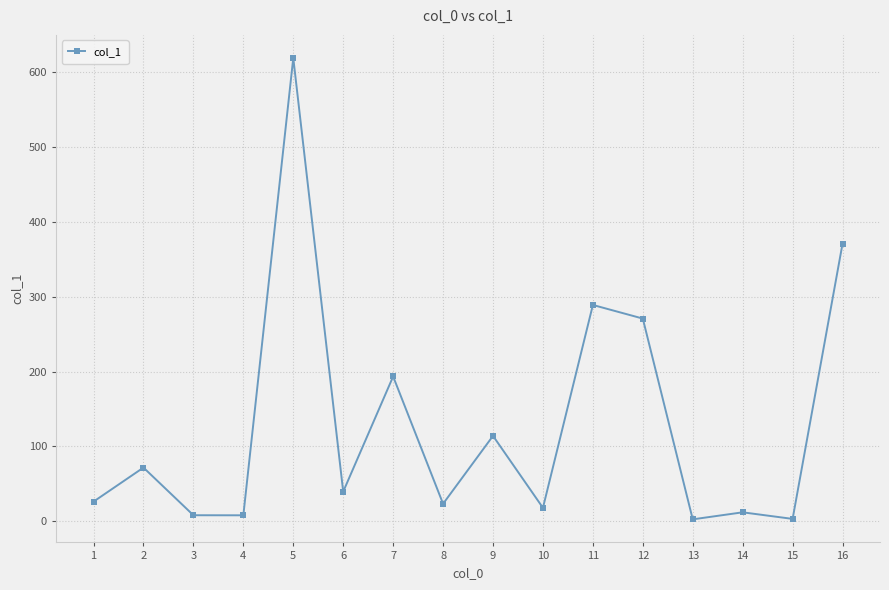

What is the sum of all values?

2070.0